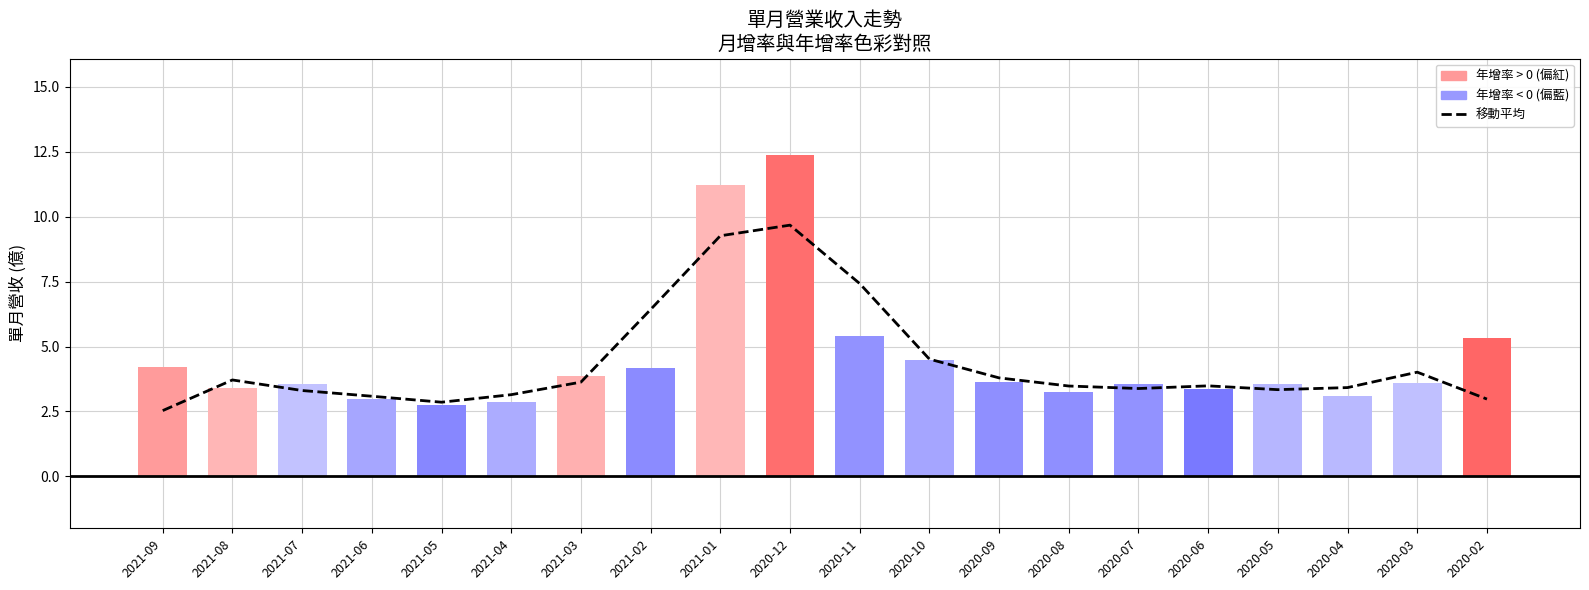

At how many categories does at least one series exceed 2?

20